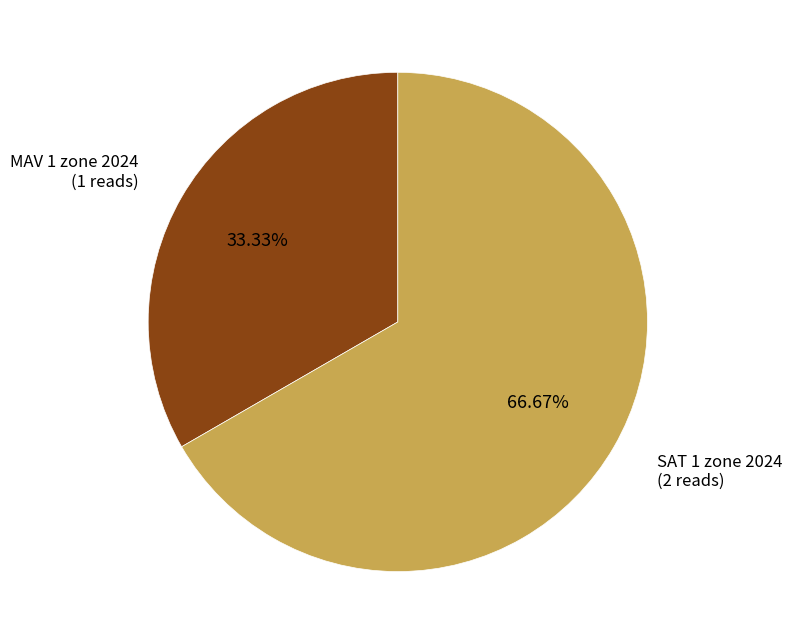

How many slices are in this pie chart?

2